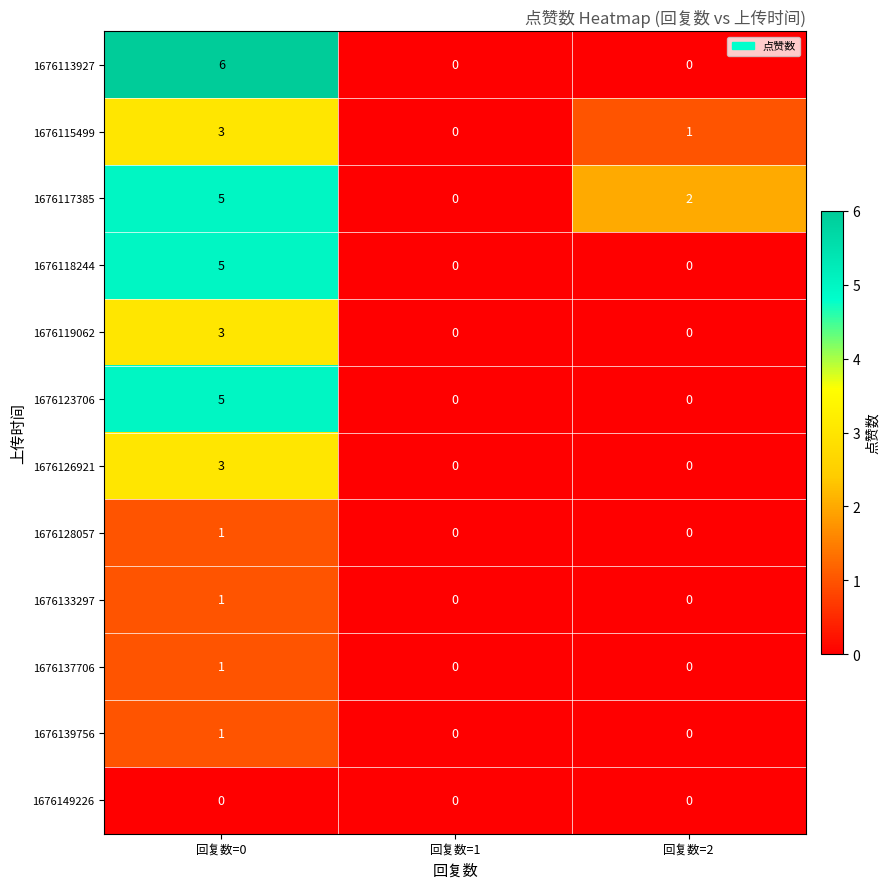

True or false: 1676119062 has a value of -2 at 回复数=1.

False